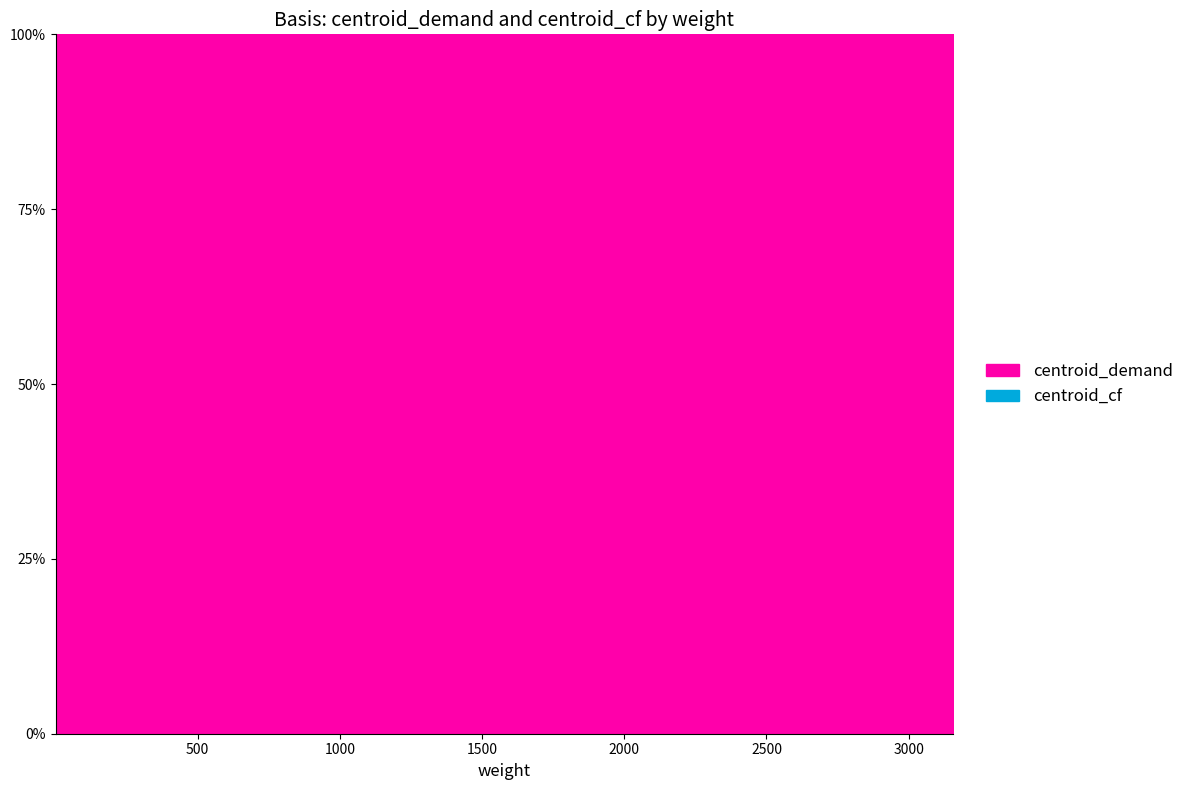

True or false: centroid_demand_line and centroid_cf_line cross at least once.

False